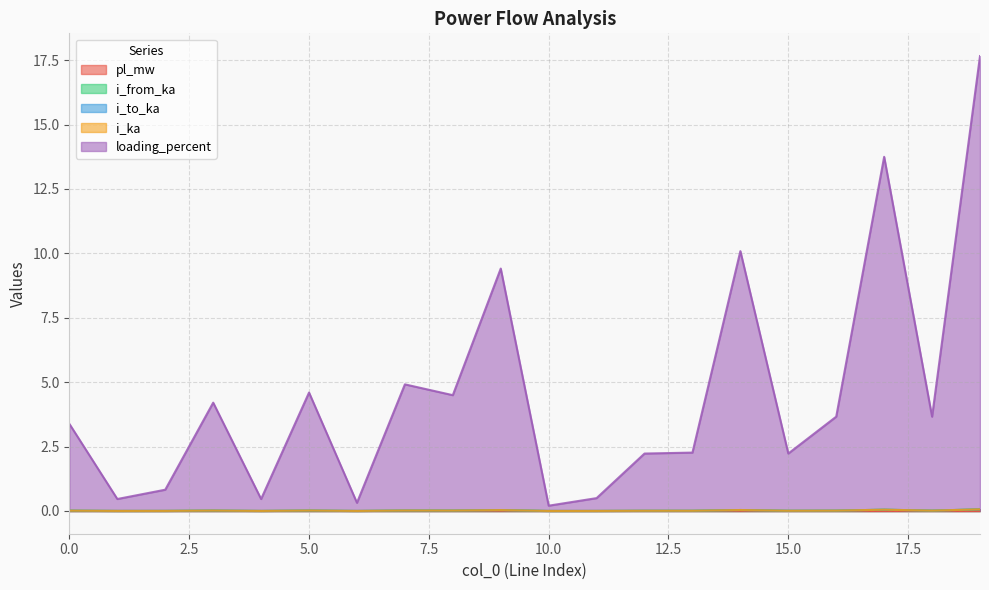

List the labels in order of i_from_ka value, largest first.

19, 17, 14, 9, 7, 5, 8, 3, 18, 16, 0, 13, 15, 12, 2, 11, 4, 1, 6, 10